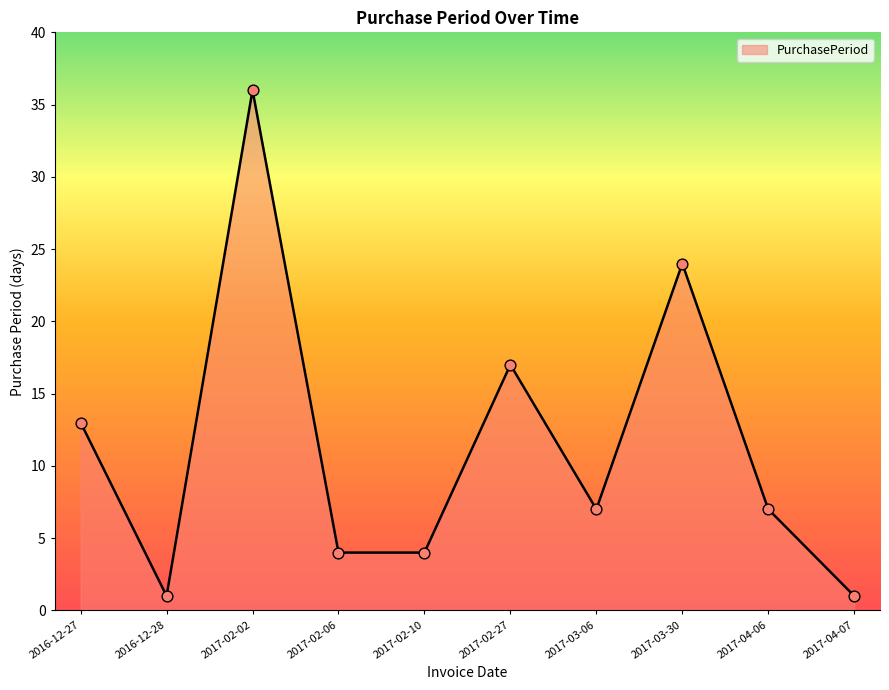

Approximately how many times larger is the value at 2017-04-06 compared to 2017-02-02?

0.2